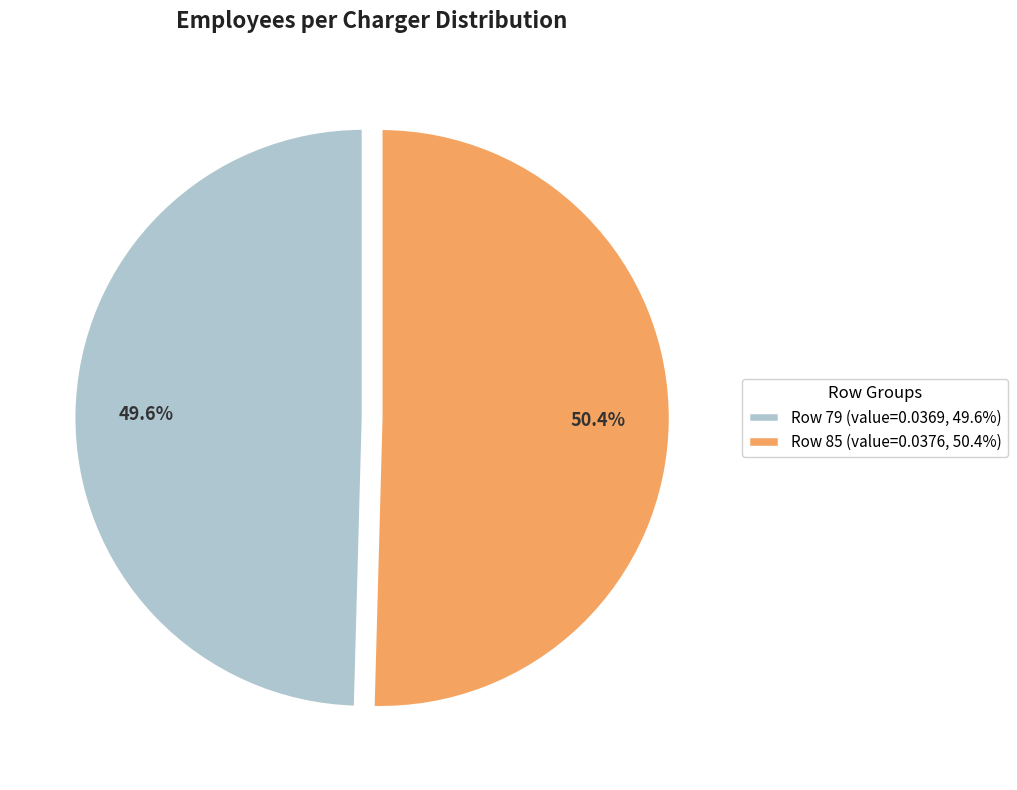

Which category accounts for the majority?

Row 85 (value=0.0376, 50.4%)